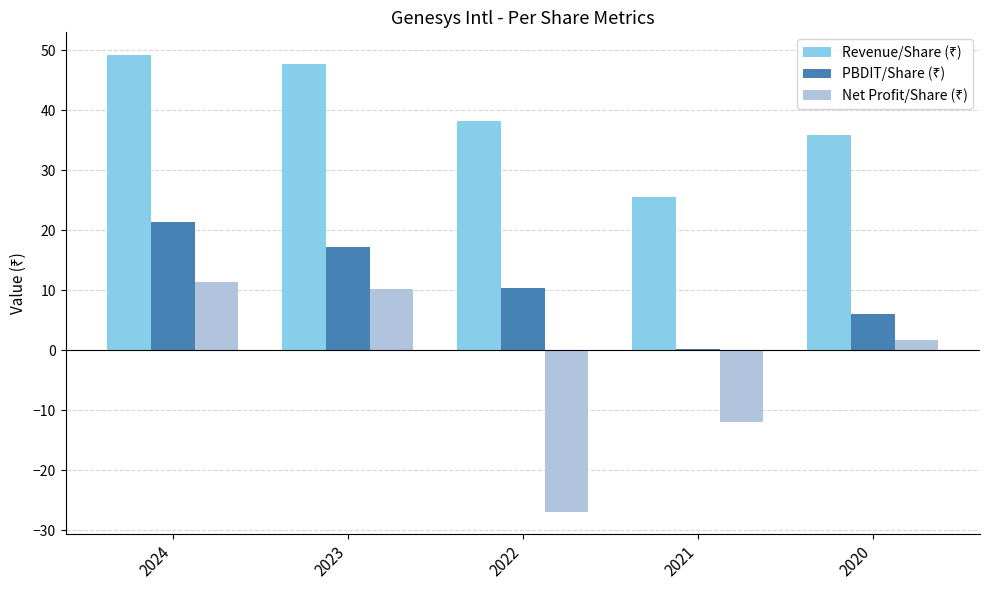

At which category is the sum across all series the highest?

2024